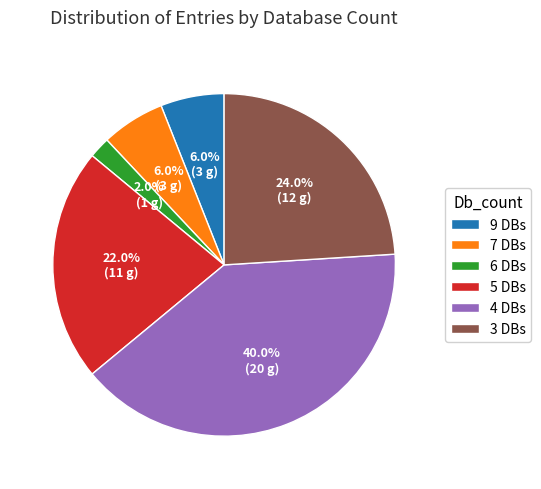

How many slices are in this pie chart?

6